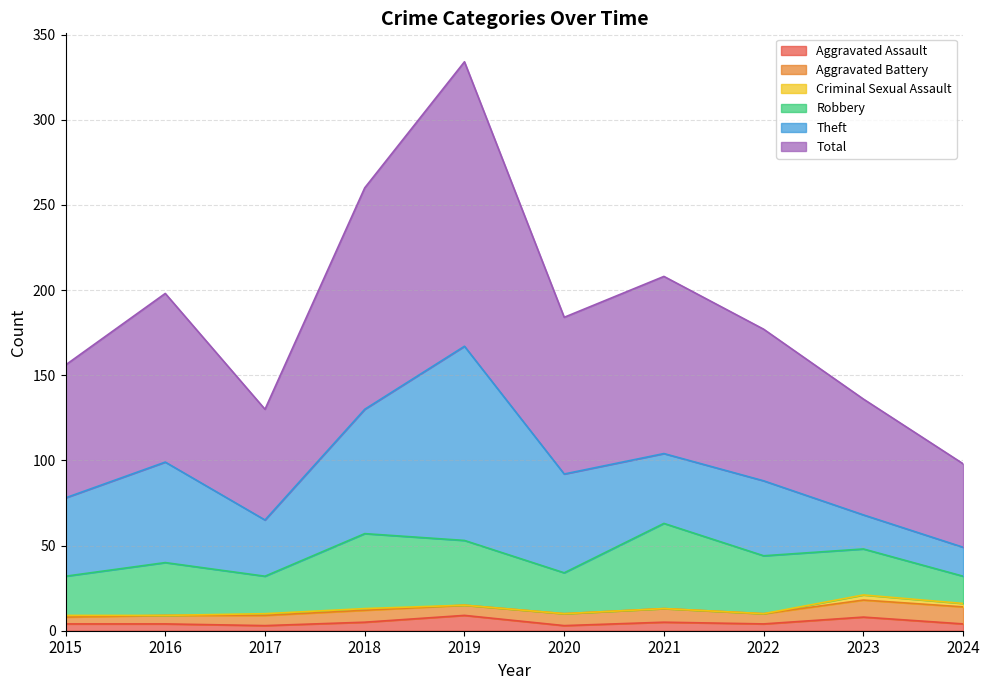

How many distinct data groups are displayed?

6